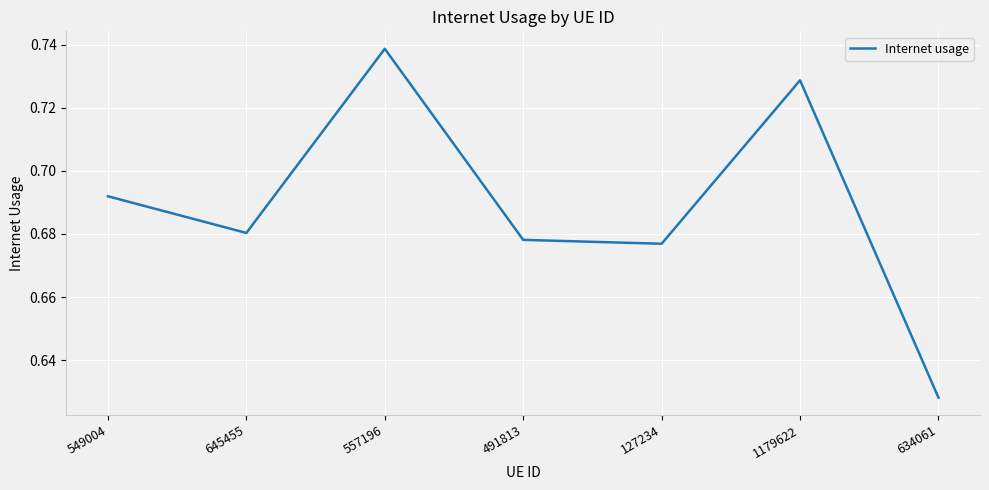

Where is the first local maximum?

557196